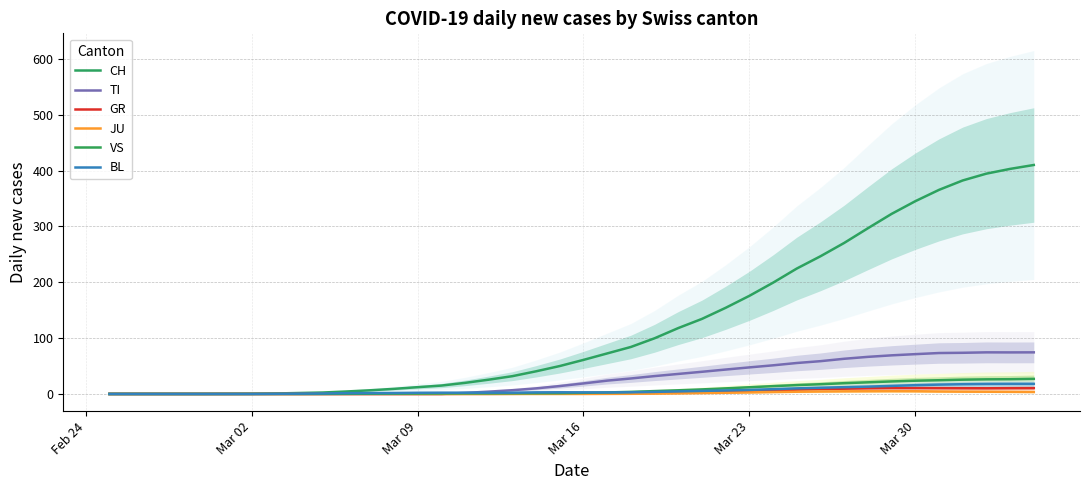

True or false: VS has more than 2 interior local peaks.

False